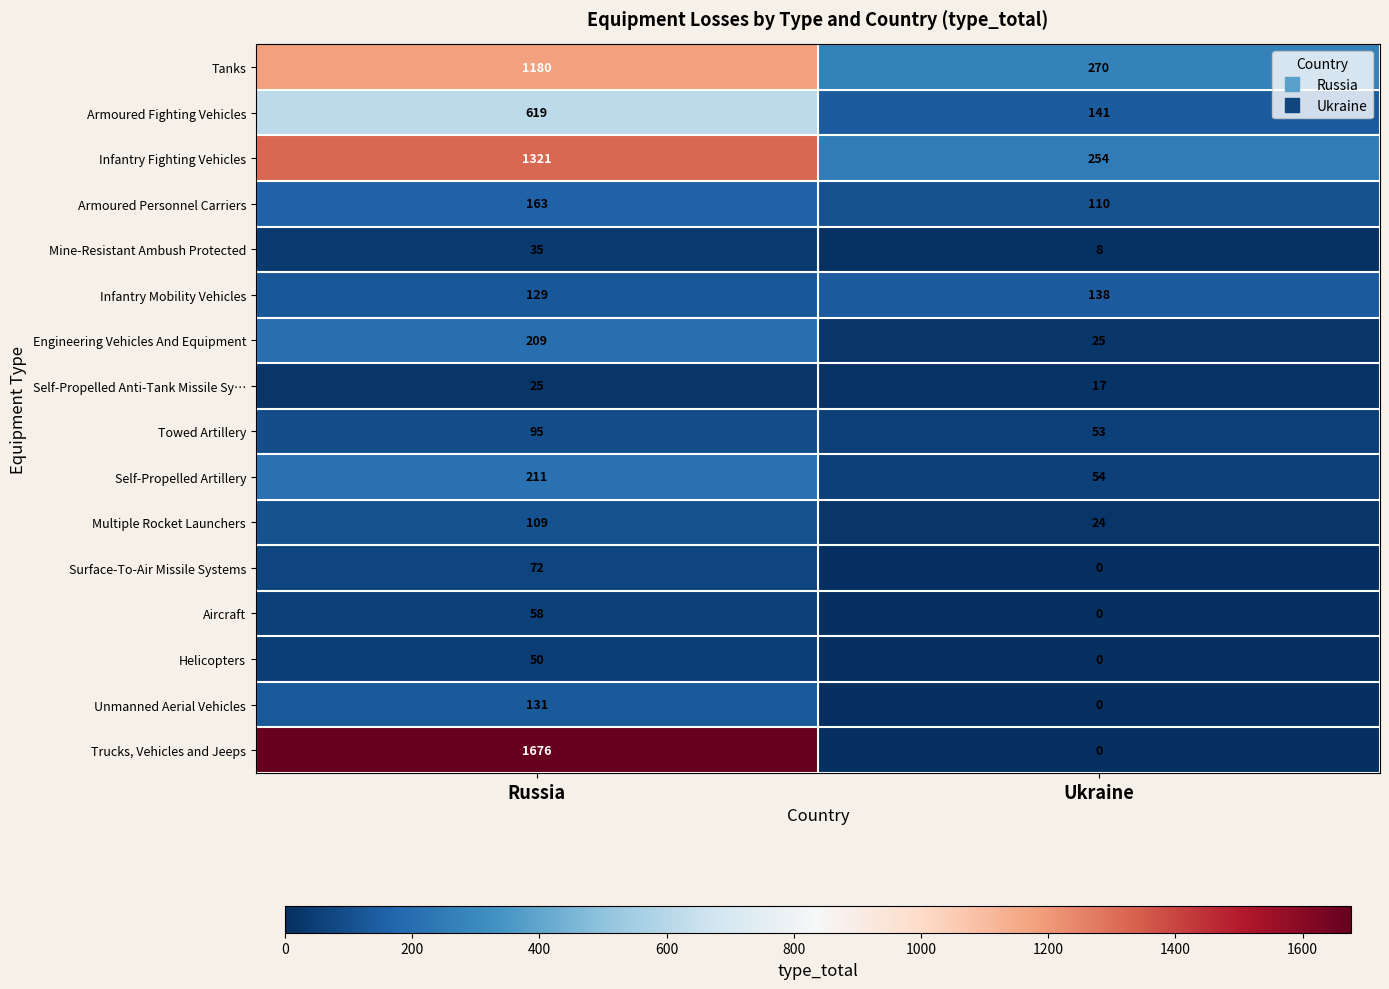

True or false: Aircraft has a value of 81 at Russia.

False